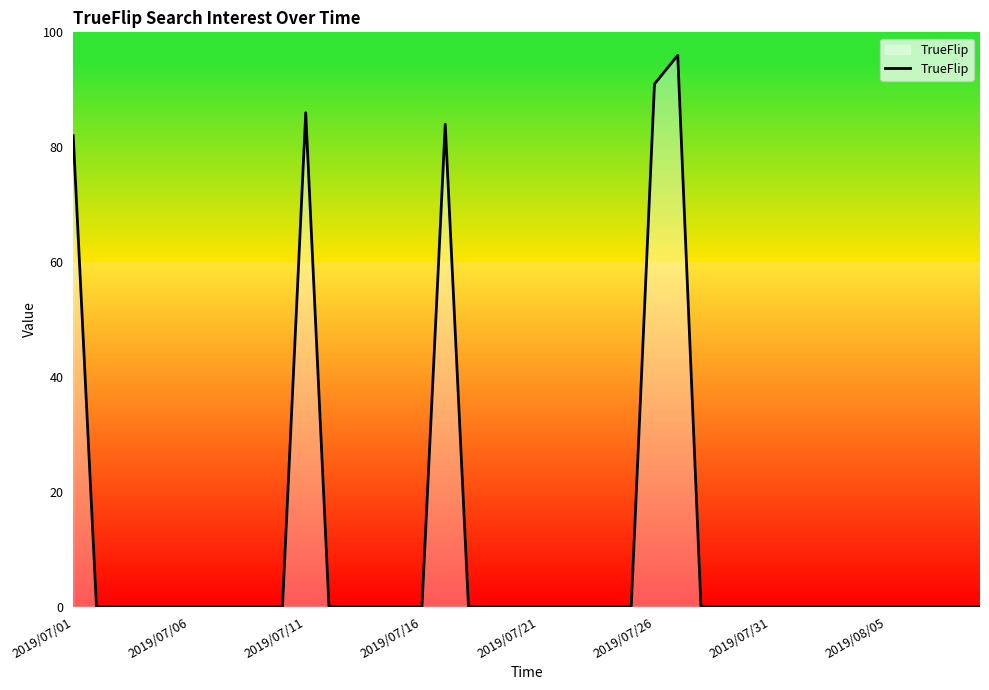

What is the greatest value displayed?

96